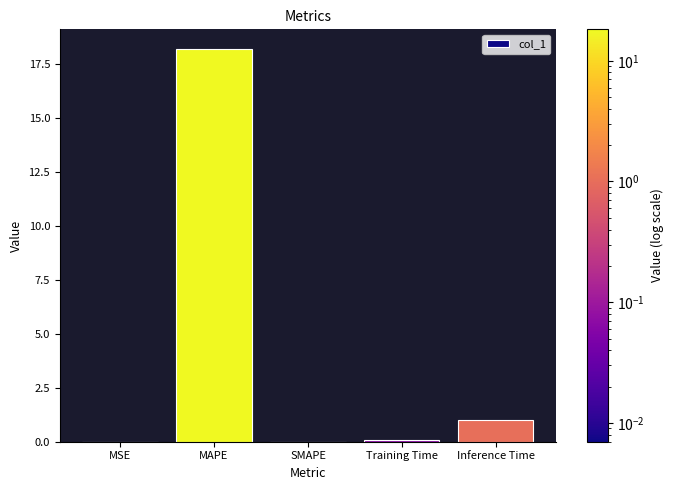

Where is the data nearest to the value 9?

Inference Time